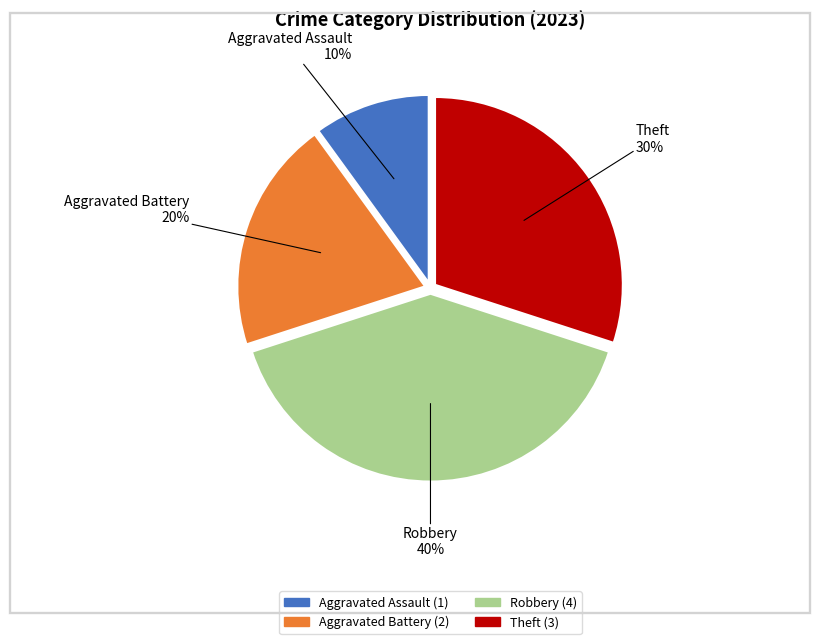

Does any single category account for the majority?

No